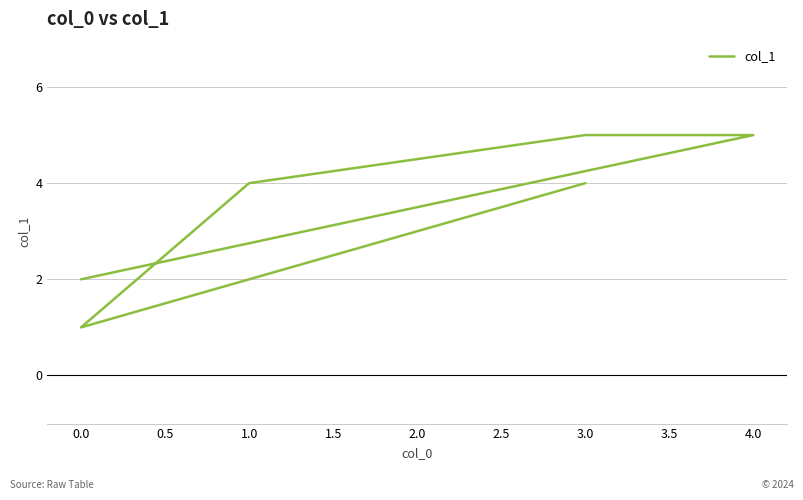

What is the change in value from 4.0 to 1.0?

-3